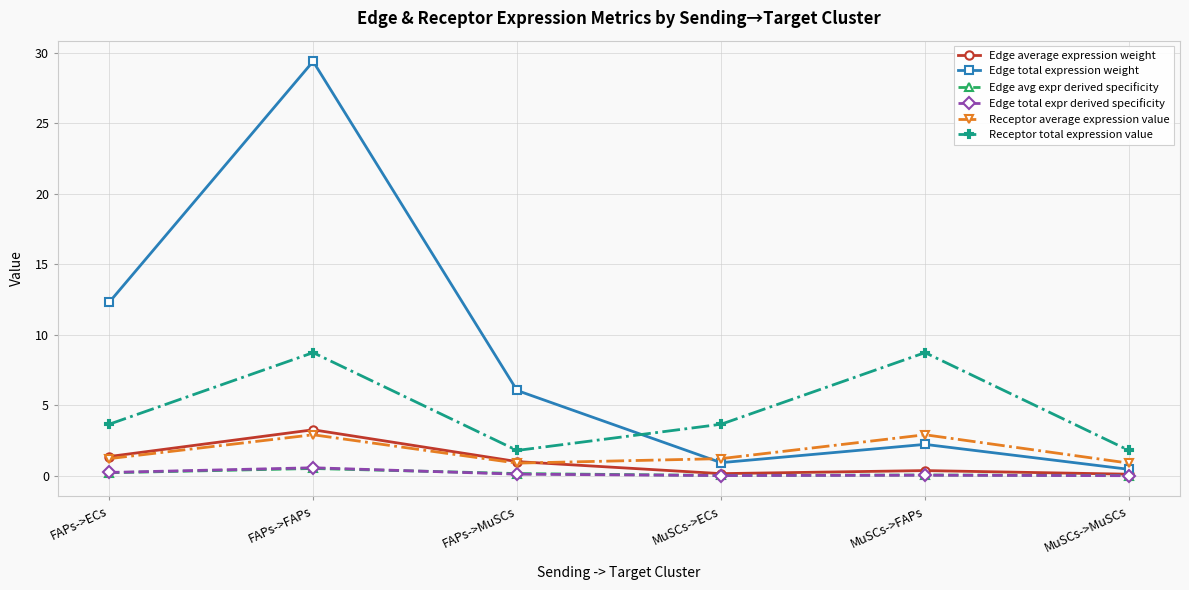

Where does the Edge average expression weight series first go above 1?

FAPs->ECs